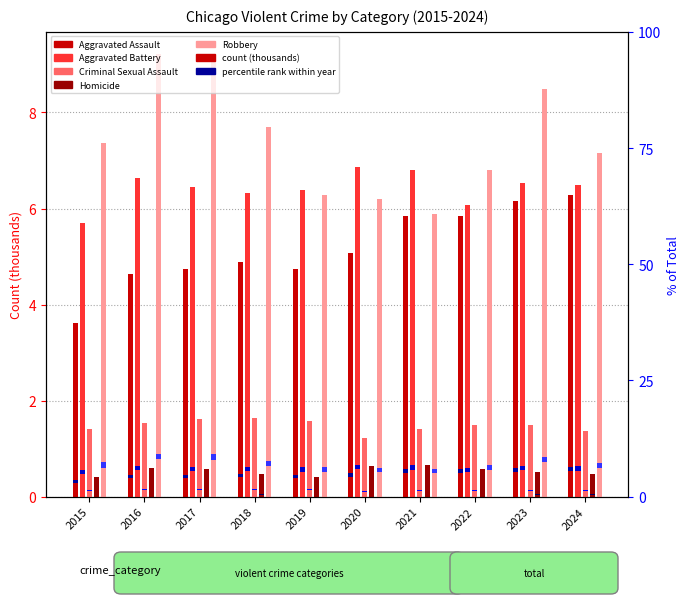

What is the difference between the second highest and minimum values in the Aggravated Assault series?

2.5